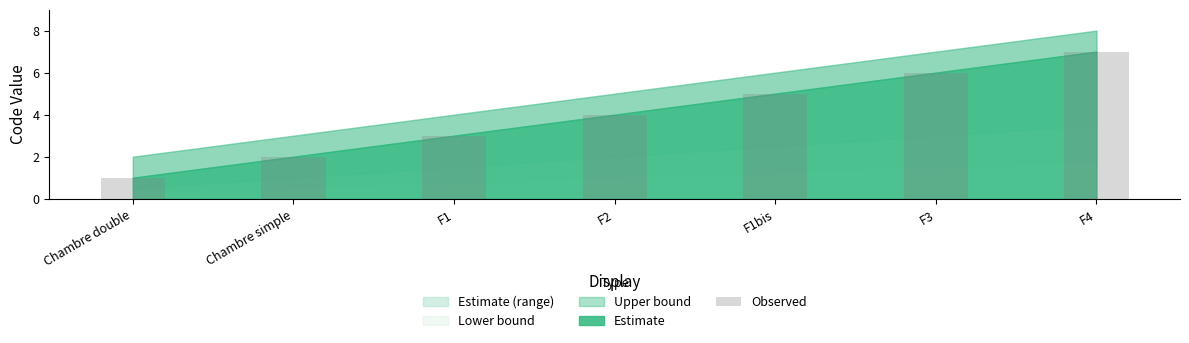

The value at F2 is 6. True or false?

False